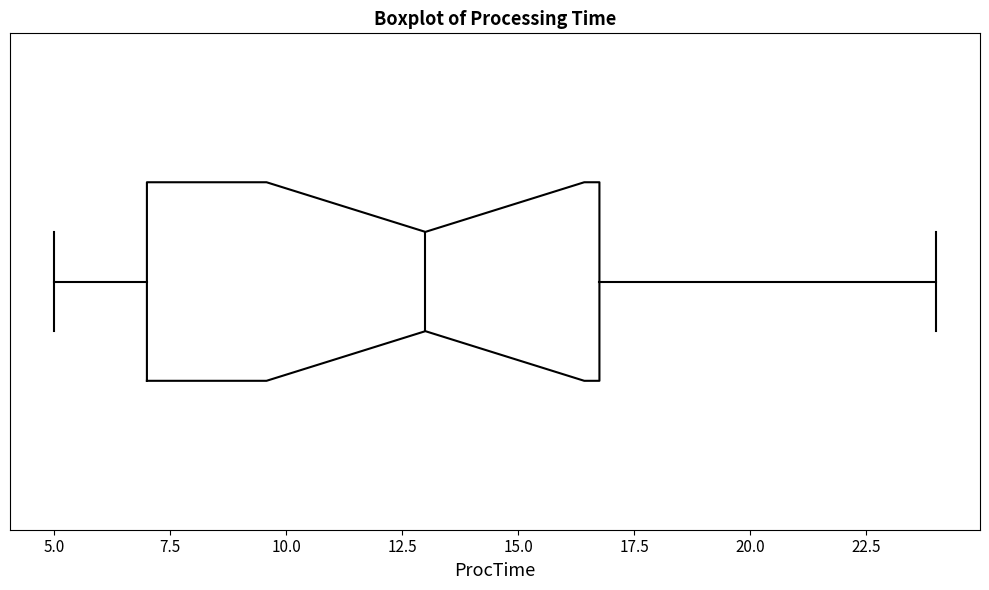

Transcribe this box plot: give where the median line is, the range the box spans, and where the two whiskers end, as read against the x-axis. The values are not printed on the chart, so give them approximately, as read against the axis.

median 13, box 7 to 17, whiskers 5 to 24